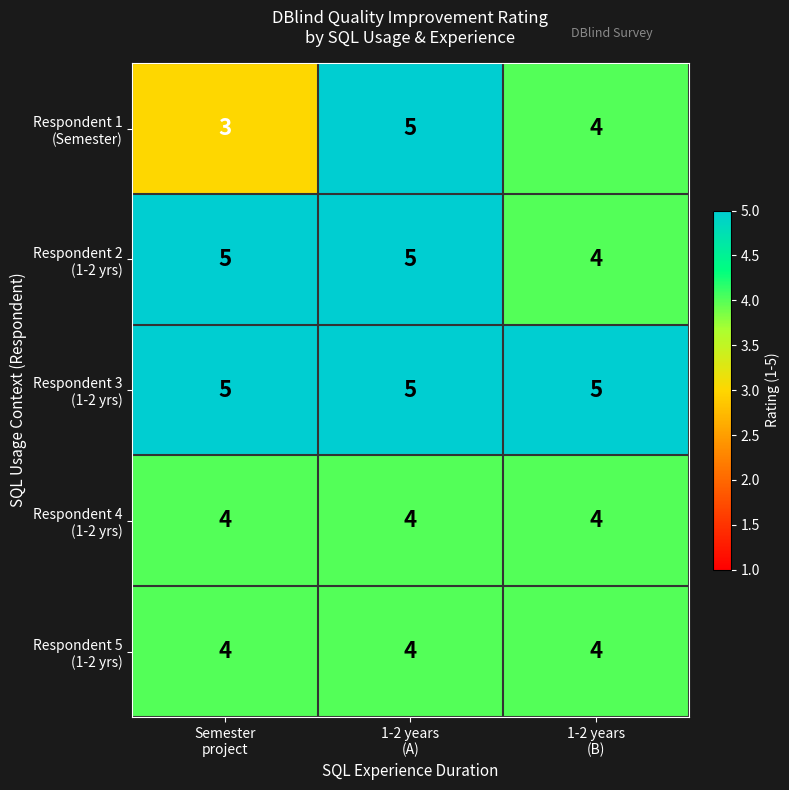

What is the minimum value shown in the chart?

3